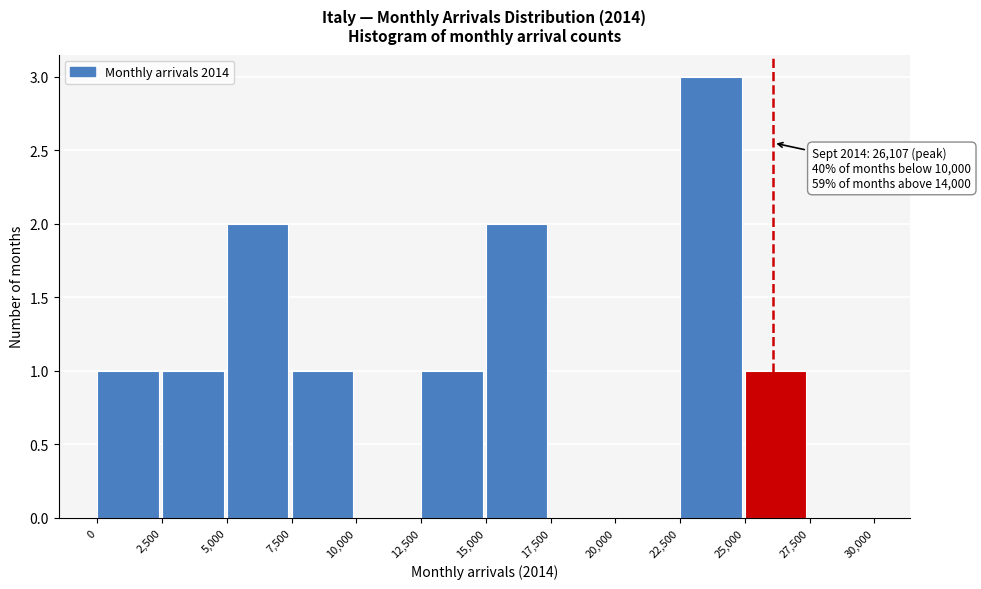

Which range on the x-axis has the tallest bar?

22,500 to 25,000